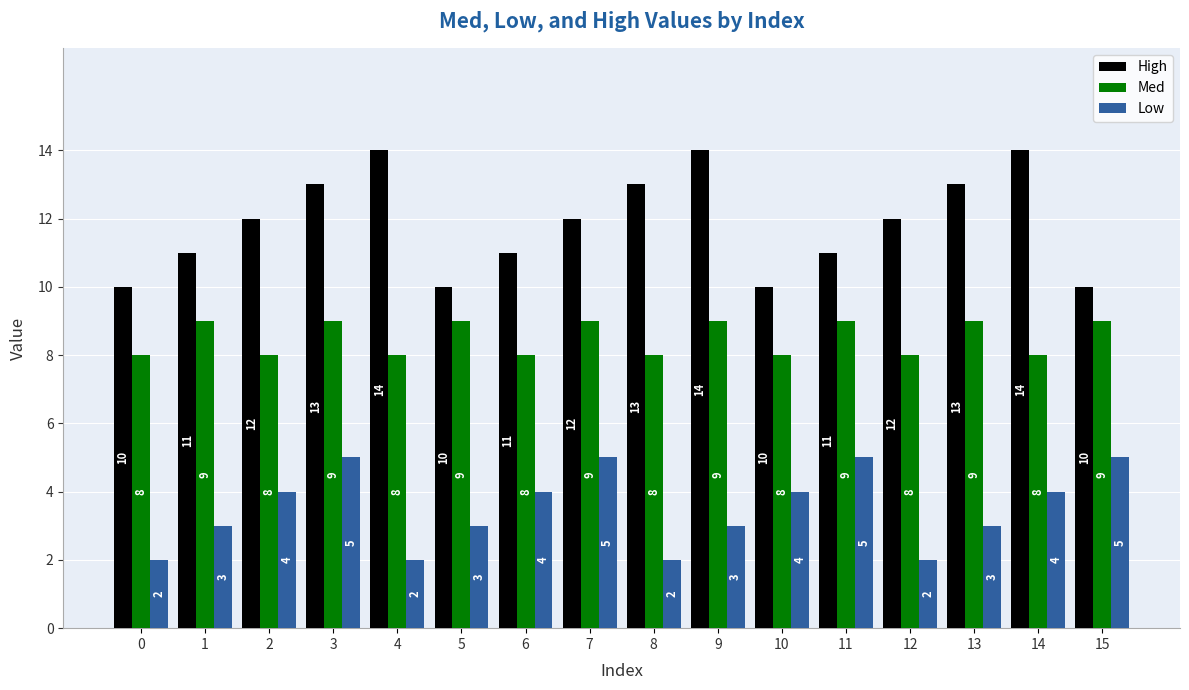

What is the average value of the Low series?

4